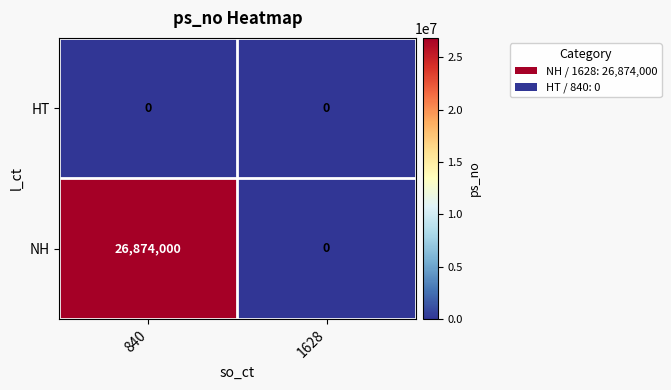

Which series changed the most between 840 and 1628?

NH